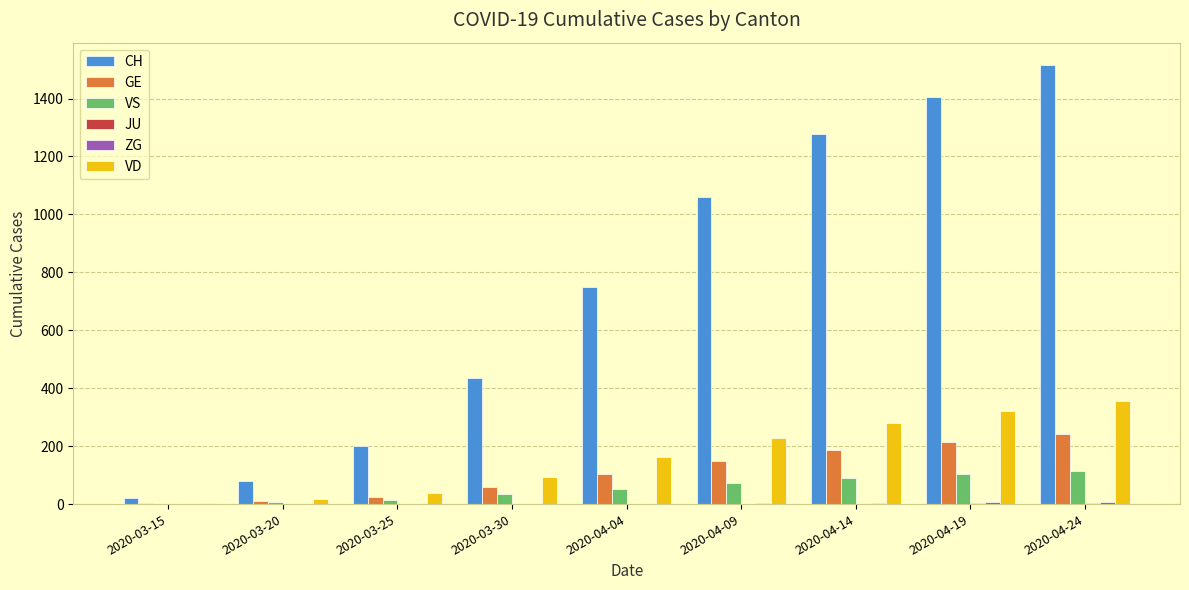

What is the sum of all CH values?

6748